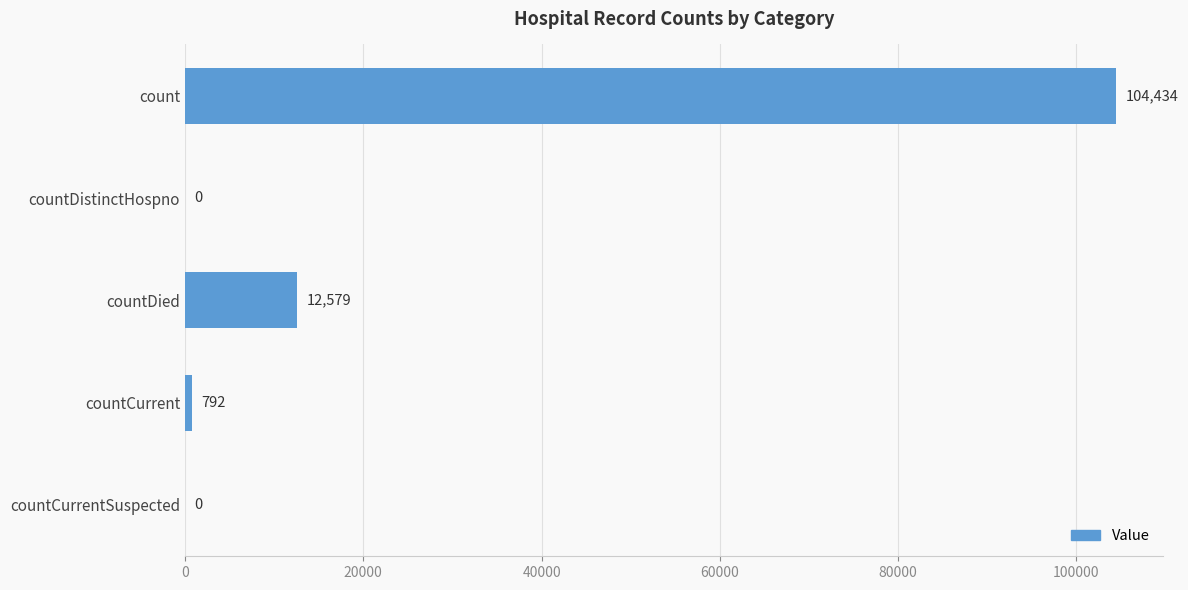

Reading top to bottom, extract all data points from this chart.

count=104434	countDistinctHospno=0	countDied=12579	countCurrent=792	countCurrentSuspected=0